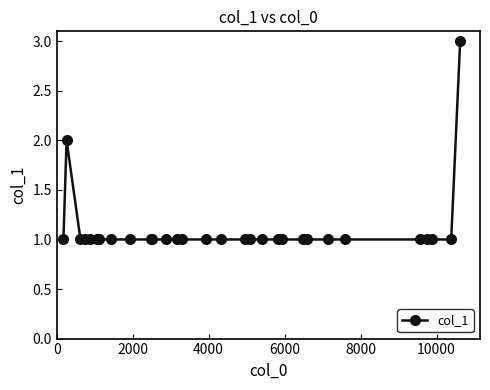

What is the minimum value shown in the chart?

1